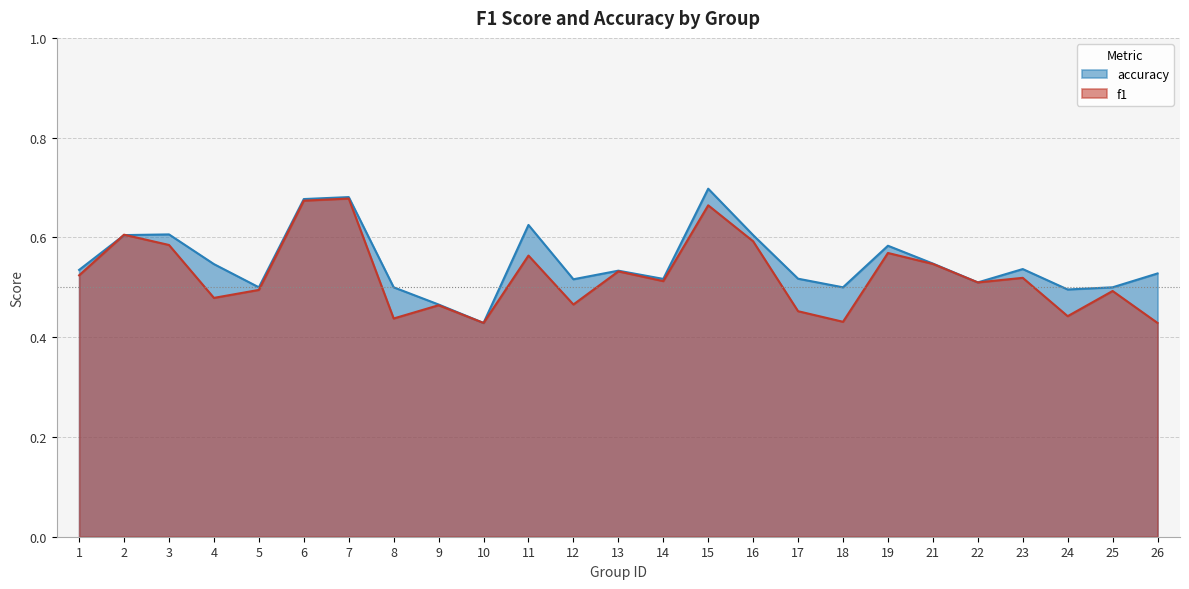

Which series changed the most between 8 and 10?

accuracy